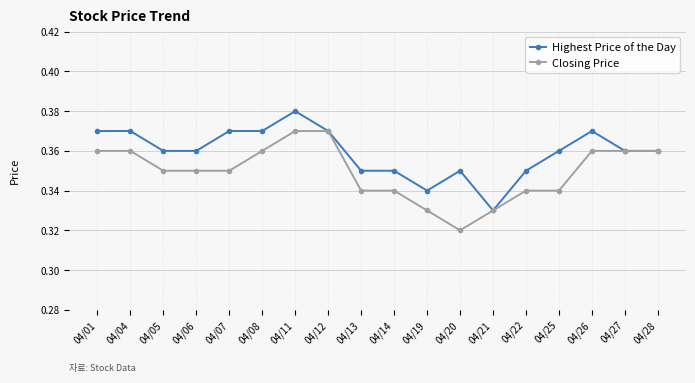

How many Highest Price of the Day values are between 0 and 1?

18